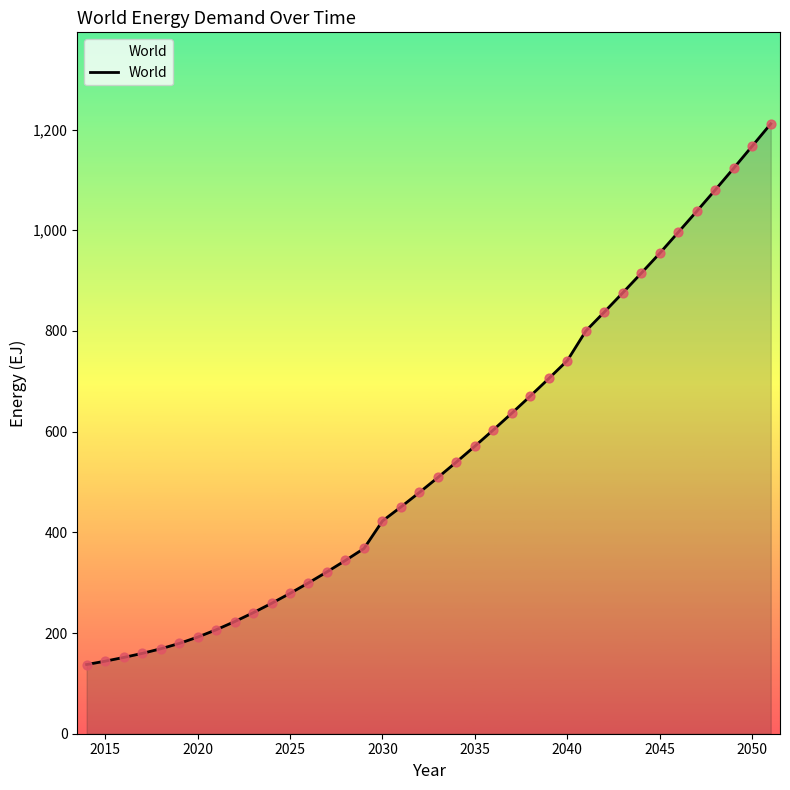

What is the difference between the maximum and minimum values?

1073.9